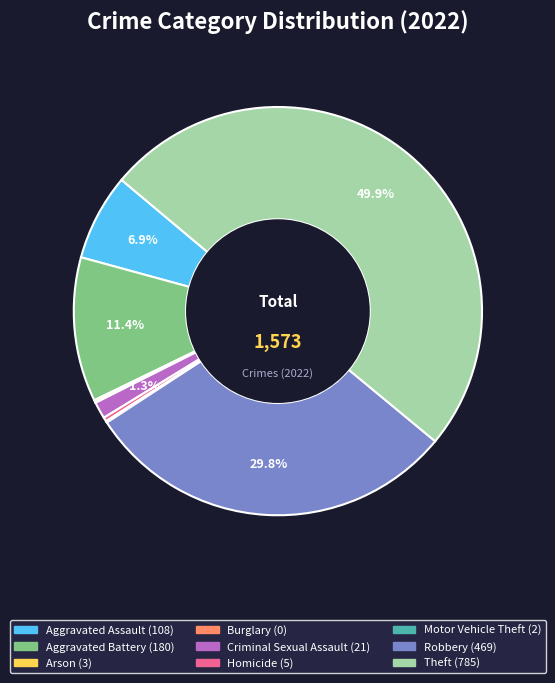

Do Homicide and Aggravated Battery together represent more than half of the pie?

No